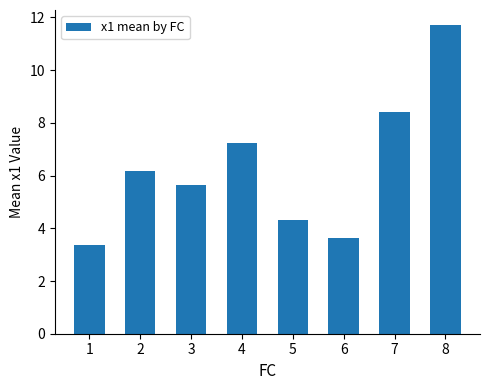

Is it true that the value at 3 is 5.6?

True